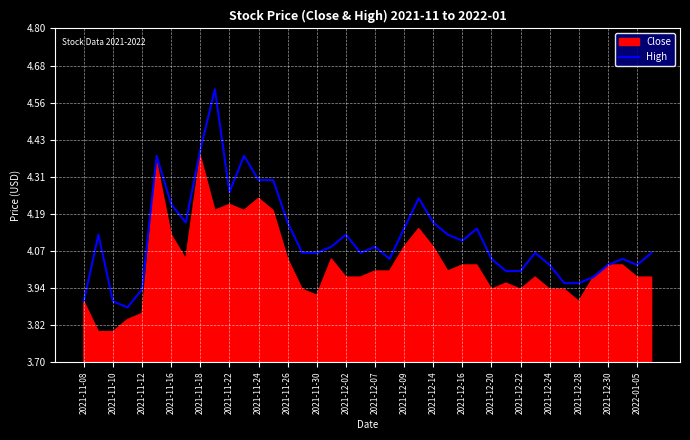

What is the highest value of the High series?

4.6